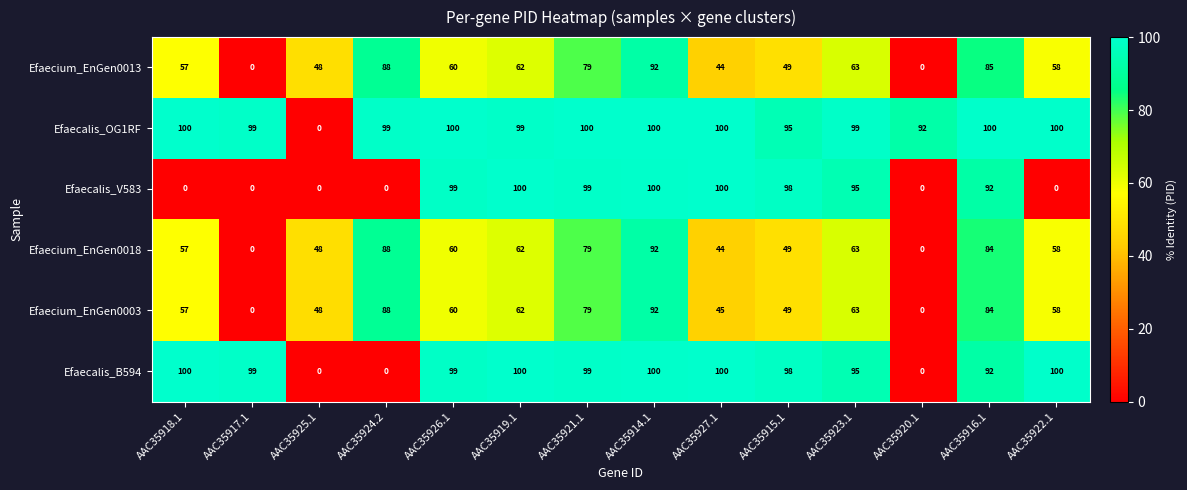

What is the highest value of the Efaecalis_OG1RF series?

100